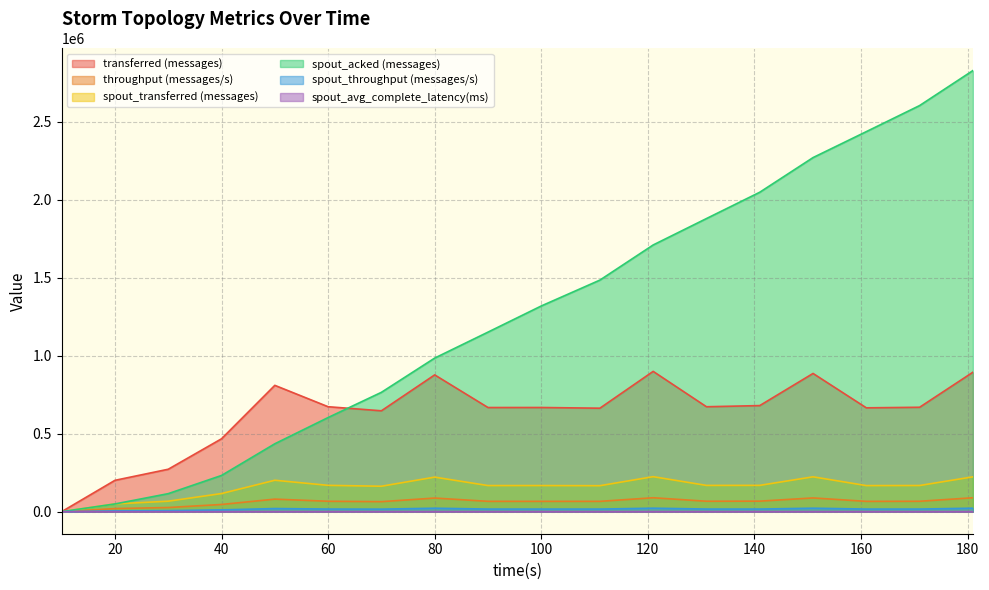

What is the average value of the spout_transferred (messages) series?

157435.6